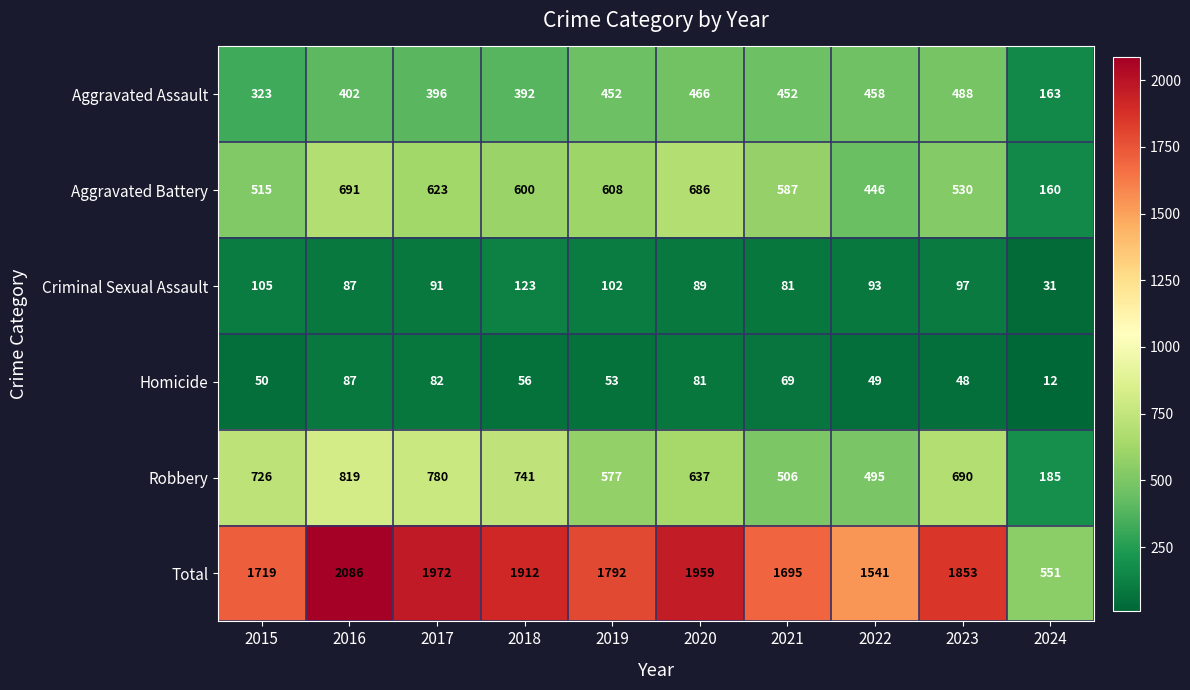

What is the total value across all series at 2021?

3390